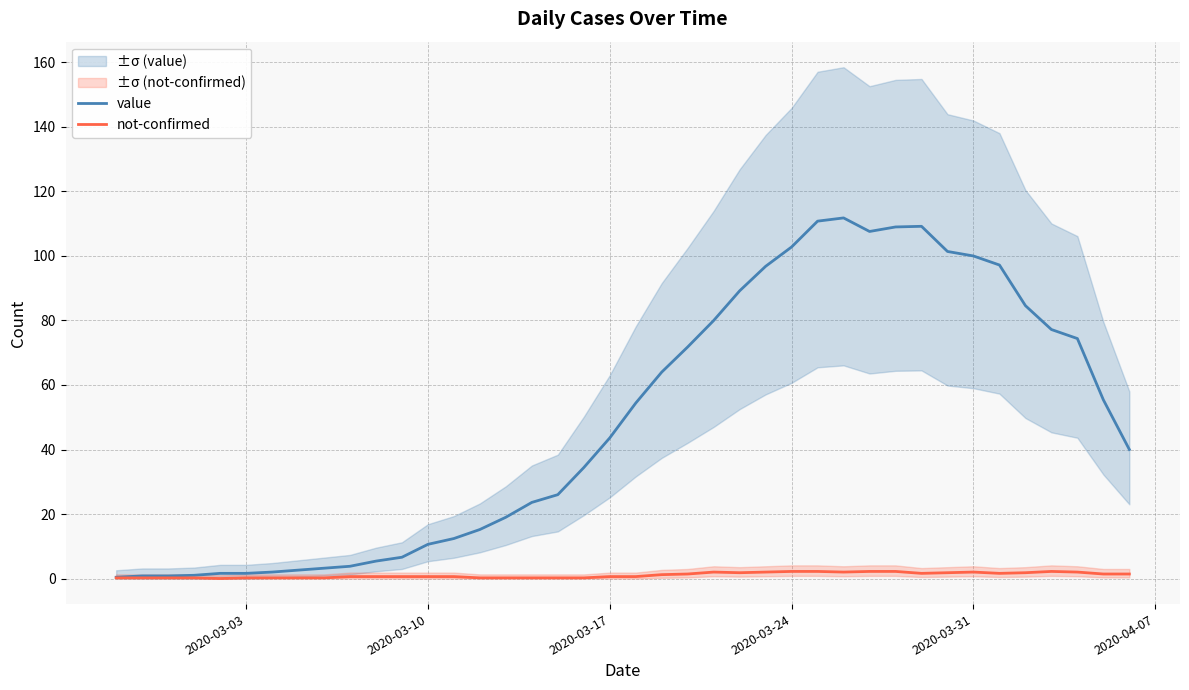

Is it true that not-confirmed equals 2.2 at 2020-03-24?

True